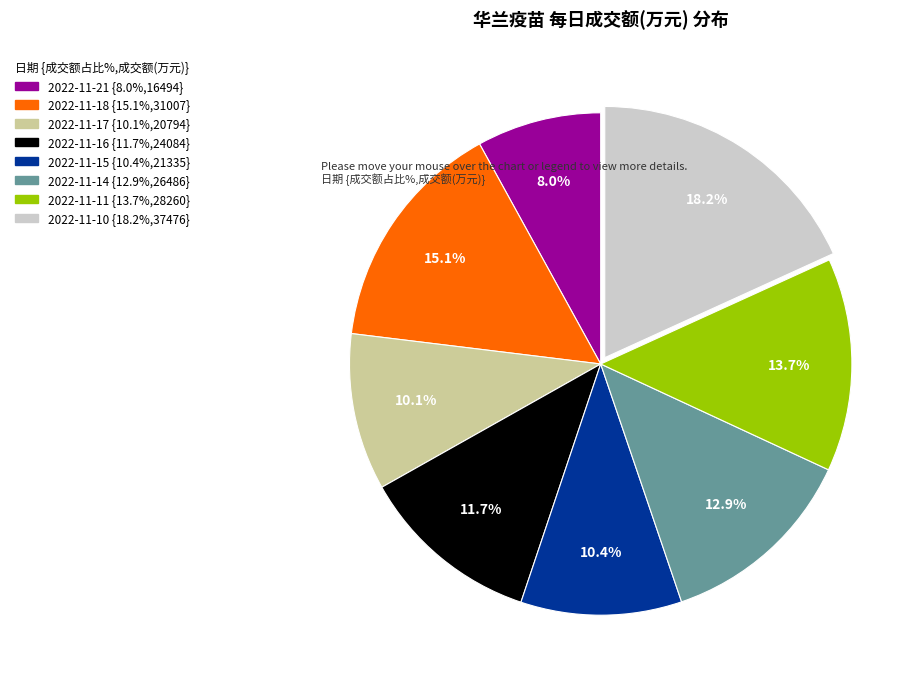

What percentage is the 2022-11-16 slice, to the nearest percent?

12%